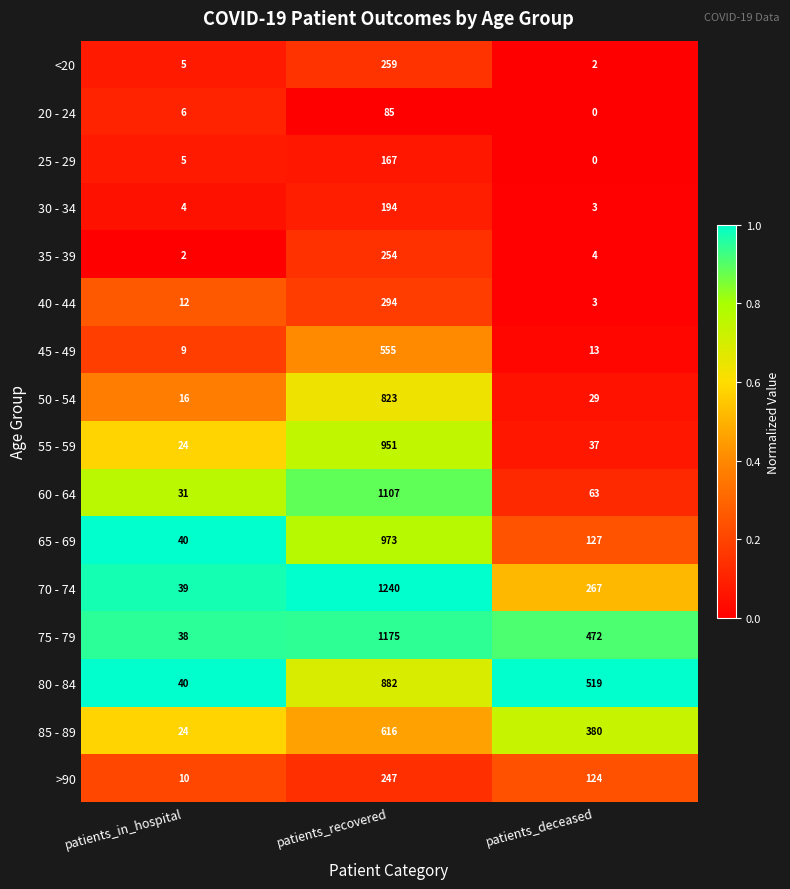

Which series changed the most between patients_in_hospital and patients_deceased?

80 - 84